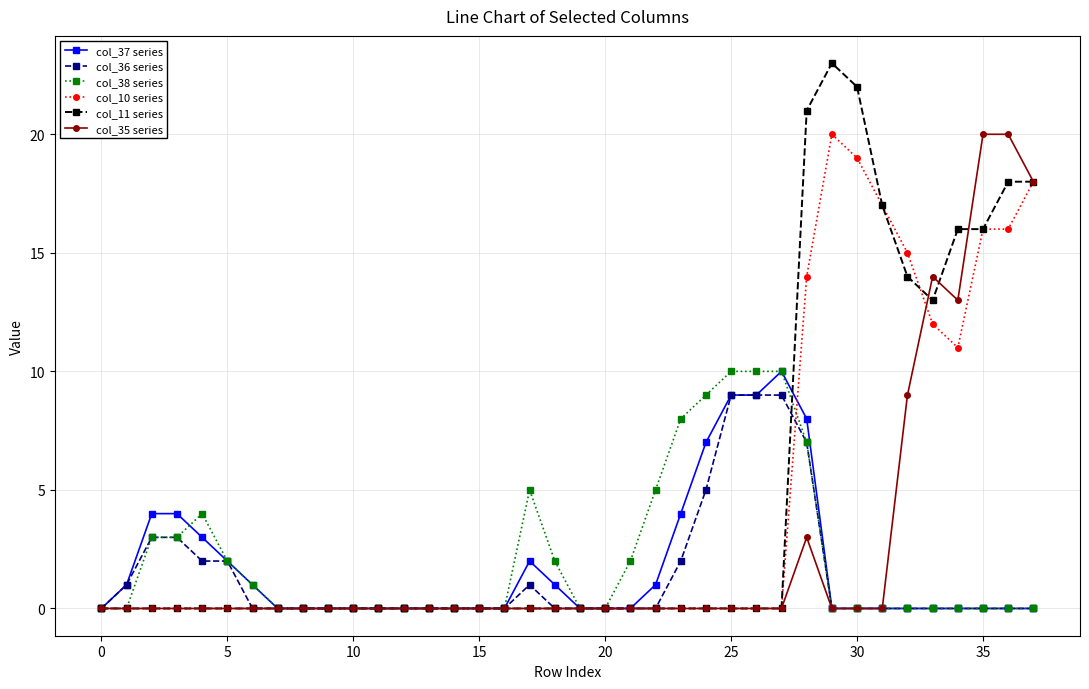

True or false: col_38 series has more than 0 interior local peaks.

True